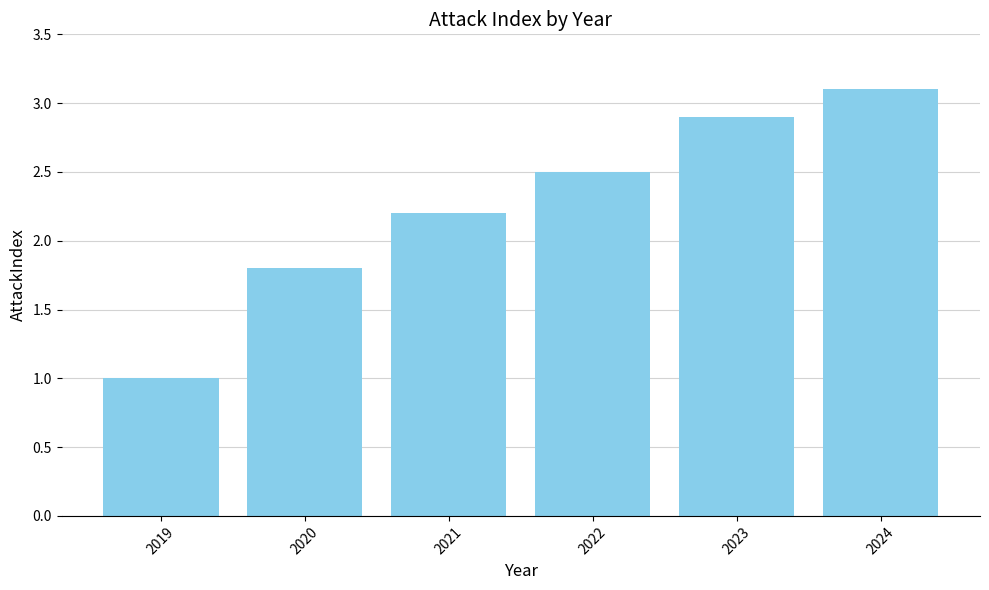

Count the number of categories in the chart.

6